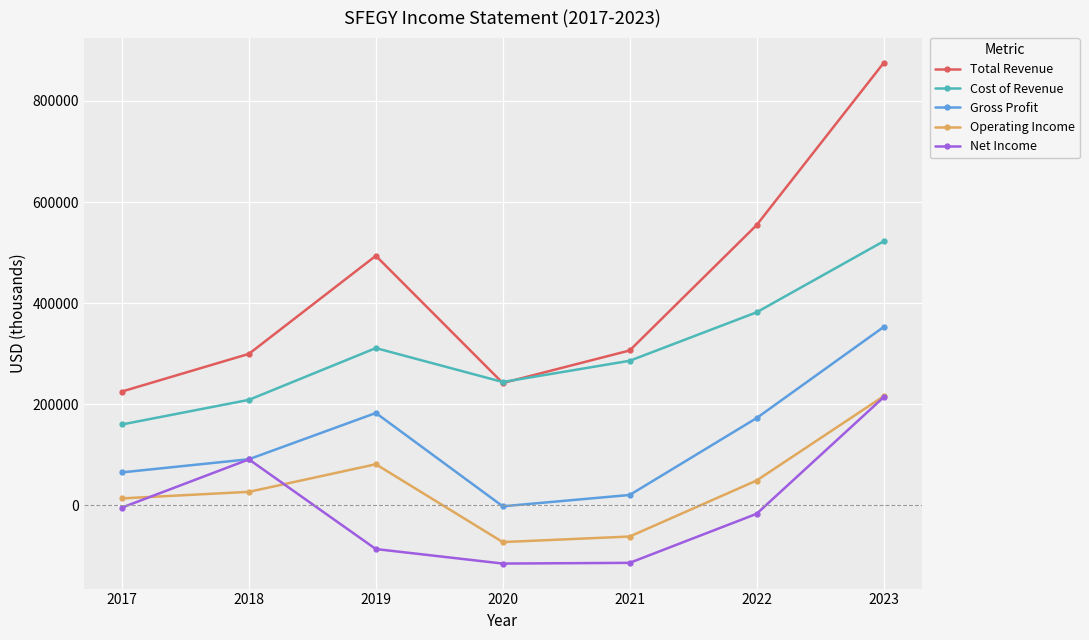

Which series changed the most between 2020 and 2023?

Total Revenue